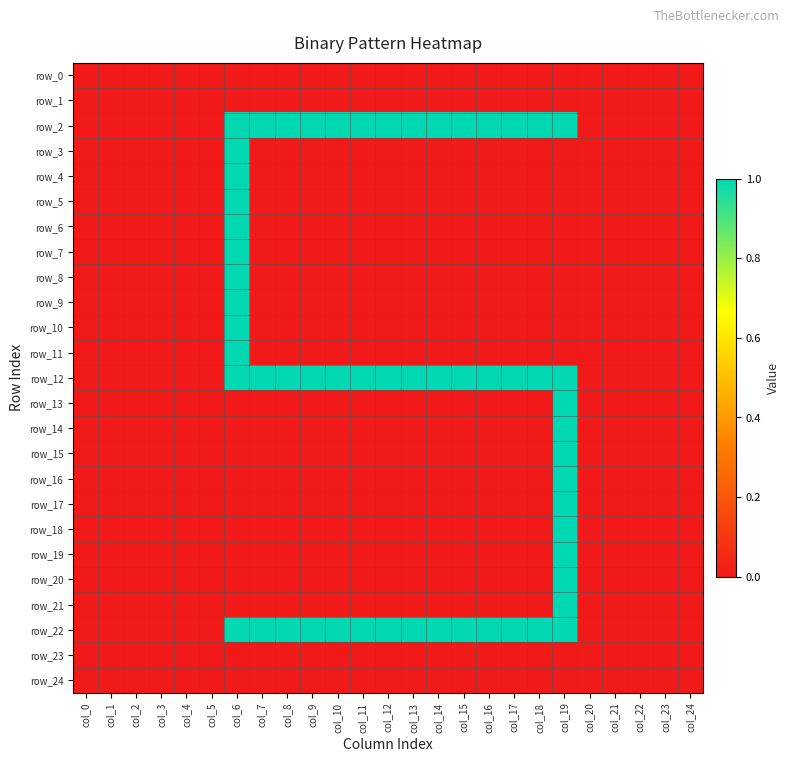

Reading right to left, transcribe all the data shown in this chart.

row_0: col_24=0	col_23=0	col_22=0	col_21=0	col_20=0	col_19=0	col_18=0	col_17=0	col_16=0	col_15=0	col_14=0	col_13=0	col_12=0	col_11=0	col_10=0	col_9=0	col_8=0	col_7=0	col_6=0	col_5=0	col_4=0	col_3=0	col_2=0	col_1=0	col_0=0
row_1: col_24=0	col_23=0	col_22=0	col_21=0	col_20=0	col_19=0	col_18=0	col_17=0	col_16=0	col_15=0	col_14=0	col_13=0	col_12=0	col_11=0	col_10=0	col_9=0	col_8=0	col_7=0	col_6=0	col_5=0	col_4=0	col_3=0	col_2=0	col_1=0	col_0=0
row_2: col_24=0	col_23=0	col_22=0	col_21=0	col_20=0	col_19=1	col_18=1	col_17=1	col_16=1	col_15=1	col_14=1	col_13=1	col_12=1	col_11=1	col_10=1	col_9=1	col_8=1	col_7=1	col_6=1	col_5=0	col_4=0	col_3=0	col_2=0	col_1=0	col_0=0
row_3: col_24=0	col_23=0	col_22=0	col_21=0	col_20=0	col_19=0	col_18=0	col_17=0	col_16=0	col_15=0	col_14=0	col_13=0	col_12=0	col_11=0	col_10=0	col_9=0	col_8=0	col_7=0	col_6=1	col_5=0	col_4=0	col_3=0	col_2=0	col_1=0	col_0=0
row_4: col_24=0	col_23=0	col_22=0	col_21=0	col_20=0	col_19=0	col_18=0	col_17=0	col_16=0	col_15=0	col_14=0	col_13=0	col_12=0	col_11=0	col_10=0	col_9=0	col_8=0	col_7=0	col_6=1	col_5=0	col_4=0	col_3=0	col_2=0	col_1=0	col_0=0
row_5: col_24=0	col_23=0	col_22=0	col_21=0	col_20=0	col_19=0	col_18=0	col_17=0	col_16=0	col_15=0	col_14=0	col_13=0	col_12=0	col_11=0	col_10=0	col_9=0	col_8=0	col_7=0	col_6=1	col_5=0	col_4=0	col_3=0	col_2=0	col_1=0	col_0=0
row_6: col_24=0	col_23=0	col_22=0	col_21=0	col_20=0	col_19=0	col_18=0	col_17=0	col_16=0	col_15=0	col_14=0	col_13=0	col_12=0	col_11=0	col_10=0	col_9=0	col_8=0	col_7=0	col_6=1	col_5=0	col_4=0	col_3=0	col_2=0	col_1=0	col_0=0
row_7: col_24=0	col_23=0	col_22=0	col_21=0	col_20=0	col_19=0	col_18=0	col_17=0	col_16=0	col_15=0	col_14=0	col_13=0	col_12=0	col_11=0	col_10=0	col_9=0	col_8=0	col_7=0	col_6=1	col_5=0	col_4=0	col_3=0	col_2=0	col_1=0	col_0=0
row_8: col_24=0	col_23=0	col_22=0	col_21=0	col_20=0	col_19=0	col_18=0	col_17=0	col_16=0	col_15=0	col_14=0	col_13=0	col_12=0	col_11=0	col_10=0	col_9=0	col_8=0	col_7=0	col_6=1	col_5=0	col_4=0	col_3=0	col_2=0	col_1=0	col_0=0
row_9: col_24=0	col_23=0	col_22=0	col_21=0	col_20=0	col_19=0	col_18=0	col_17=0	col_16=0	col_15=0	col_14=0	col_13=0	col_12=0	col_11=0	col_10=0	col_9=0	col_8=0	col_7=0	col_6=1	col_5=0	col_4=0	col_3=0	col_2=0	col_1=0	col_0=0
row_10: col_24=0	col_23=0	col_22=0	col_21=0	col_20=0	col_19=0	col_18=0	col_17=0	col_16=0	col_15=0	col_14=0	col_13=0	col_12=0	col_11=0	col_10=0	col_9=0	col_8=0	col_7=0	col_6=1	col_5=0	col_4=0	col_3=0	col_2=0	col_1=0	col_0=0
row_11: col_24=0	col_23=0	col_22=0	col_21=0	col_20=0	col_19=0	col_18=0	col_17=0	col_16=0	col_15=0	col_14=0	col_13=0	col_12=0	col_11=0	col_10=0	col_9=0	col_8=0	col_7=0	col_6=1	col_5=0	col_4=0	col_3=0	col_2=0	col_1=0	col_0=0
row_12: col_24=0	col_23=0	col_22=0	col_21=0	col_20=0	col_19=1	col_18=1	col_17=1	col_16=1	col_15=1	col_14=1	col_13=1	col_12=1	col_11=1	col_10=1	col_9=1	col_8=1	col_7=1	col_6=1	col_5=0	col_4=0	col_3=0	col_2=0	col_1=0	col_0=0
row_13: col_24=0	col_23=0	col_22=0	col_21=0	col_20=0	col_19=1	col_18=0	col_17=0	col_16=0	col_15=0	col_14=0	col_13=0	col_12=0	col_11=0	col_10=0	col_9=0	col_8=0	col_7=0	col_6=0	col_5=0	col_4=0	col_3=0	col_2=0	col_1=0	col_0=0
row_14: col_24=0	col_23=0	col_22=0	col_21=0	col_20=0	col_19=1	col_18=0	col_17=0	col_16=0	col_15=0	col_14=0	col_13=0	col_12=0	col_11=0	col_10=0	col_9=0	col_8=0	col_7=0	col_6=0	col_5=0	col_4=0	col_3=0	col_2=0	col_1=0	col_0=0
row_15: col_24=0	col_23=0	col_22=0	col_21=0	col_20=0	col_19=1	col_18=0	col_17=0	col_16=0	col_15=0	col_14=0	col_13=0	col_12=0	col_11=0	col_10=0	col_9=0	col_8=0	col_7=0	col_6=0	col_5=0	col_4=0	col_3=0	col_2=0	col_1=0	col_0=0
row_16: col_24=0	col_23=0	col_22=0	col_21=0	col_20=0	col_19=1	col_18=0	col_17=0	col_16=0	col_15=0	col_14=0	col_13=0	col_12=0	col_11=0	col_10=0	col_9=0	col_8=0	col_7=0	col_6=0	col_5=0	col_4=0	col_3=0	col_2=0	col_1=0	col_0=0
row_17: col_24=0	col_23=0	col_22=0	col_21=0	col_20=0	col_19=1	col_18=0	col_17=0	col_16=0	col_15=0	col_14=0	col_13=0	col_12=0	col_11=0	col_10=0	col_9=0	col_8=0	col_7=0	col_6=0	col_5=0	col_4=0	col_3=0	col_2=0	col_1=0	col_0=0
row_18: col_24=0	col_23=0	col_22=0	col_21=0	col_20=0	col_19=1	col_18=0	col_17=0	col_16=0	col_15=0	col_14=0	col_13=0	col_12=0	col_11=0	col_10=0	col_9=0	col_8=0	col_7=0	col_6=0	col_5=0	col_4=0	col_3=0	col_2=0	col_1=0	col_0=0
row_19: col_24=0	col_23=0	col_22=0	col_21=0	col_20=0	col_19=1	col_18=0	col_17=0	col_16=0	col_15=0	col_14=0	col_13=0	col_12=0	col_11=0	col_10=0	col_9=0	col_8=0	col_7=0	col_6=0	col_5=0	col_4=0	col_3=0	col_2=0	col_1=0	col_0=0
row_20: col_24=0	col_23=0	col_22=0	col_21=0	col_20=0	col_19=1	col_18=0	col_17=0	col_16=0	col_15=0	col_14=0	col_13=0	col_12=0	col_11=0	col_10=0	col_9=0	col_8=0	col_7=0	col_6=0	col_5=0	col_4=0	col_3=0	col_2=0	col_1=0	col_0=0
row_21: col_24=0	col_23=0	col_22=0	col_21=0	col_20=0	col_19=1	col_18=0	col_17=0	col_16=0	col_15=0	col_14=0	col_13=0	col_12=0	col_11=0	col_10=0	col_9=0	col_8=0	col_7=0	col_6=0	col_5=0	col_4=0	col_3=0	col_2=0	col_1=0	col_0=0
row_22: col_24=0	col_23=0	col_22=0	col_21=0	col_20=0	col_19=1	col_18=1	col_17=1	col_16=1	col_15=1	col_14=1	col_13=1	col_12=1	col_11=1	col_10=1	col_9=1	col_8=1	col_7=1	col_6=1	col_5=0	col_4=0	col_3=0	col_2=0	col_1=0	col_0=0
row_23: col_24=0	col_23=0	col_22=0	col_21=0	col_20=0	col_19=0	col_18=0	col_17=0	col_16=0	col_15=0	col_14=0	col_13=0	col_12=0	col_11=0	col_10=0	col_9=0	col_8=0	col_7=0	col_6=0	col_5=0	col_4=0	col_3=0	col_2=0	col_1=0	col_0=0
row_24: col_24=0	col_23=0	col_22=0	col_21=0	col_20=0	col_19=0	col_18=0	col_17=0	col_16=0	col_15=0	col_14=0	col_13=0	col_12=0	col_11=0	col_10=0	col_9=0	col_8=0	col_7=0	col_6=0	col_5=0	col_4=0	col_3=0	col_2=0	col_1=0	col_0=0